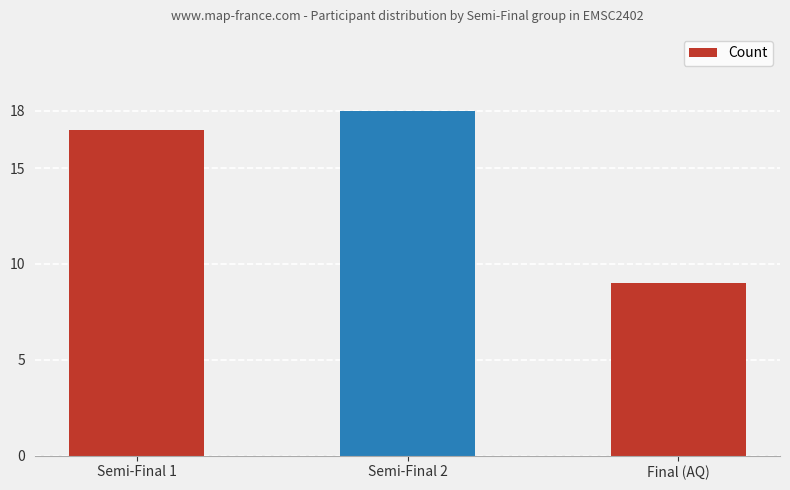

What is the sum of the values at Semi-Final 1 and Final (AQ)?

26